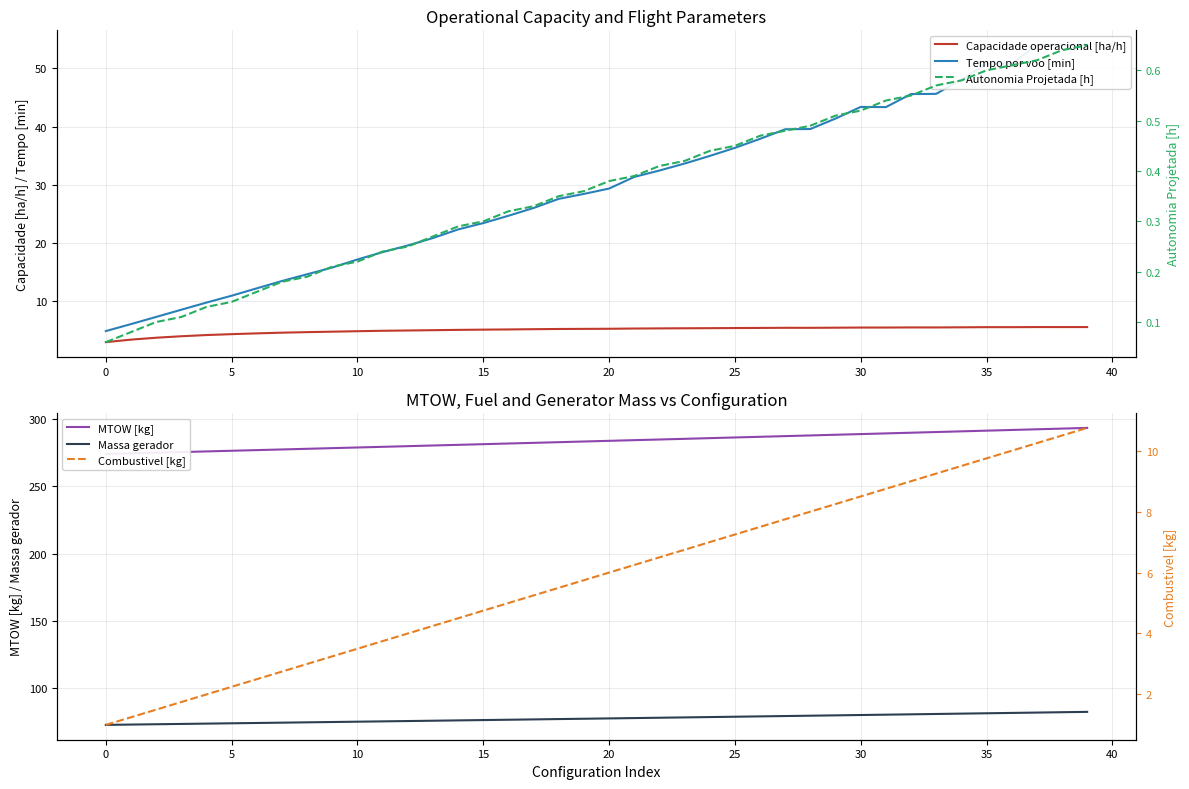

At 19, list the series in order from largest to smallest.

MTOW [kg], Massa gerador, Tempo por voo [min], Combustivel [kg], Capacidade operacional [ha/h], Autonomia Projetada [h]